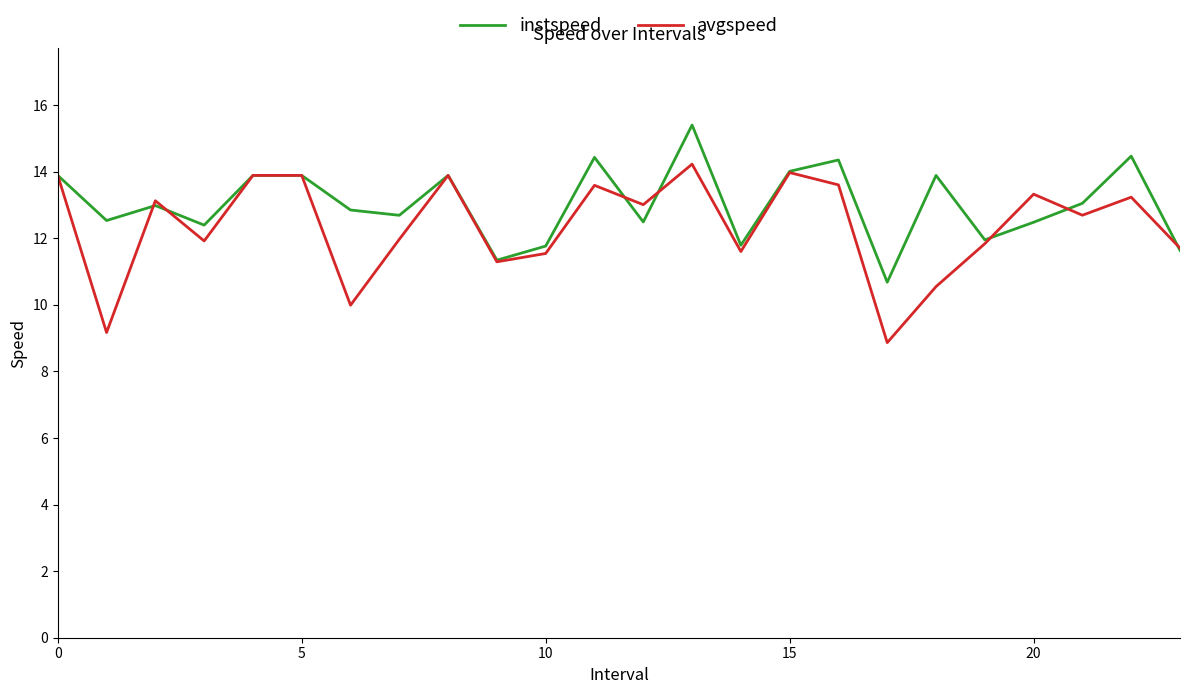

What is the difference between the maximum and second lowest values in the instspeed series?

4.1